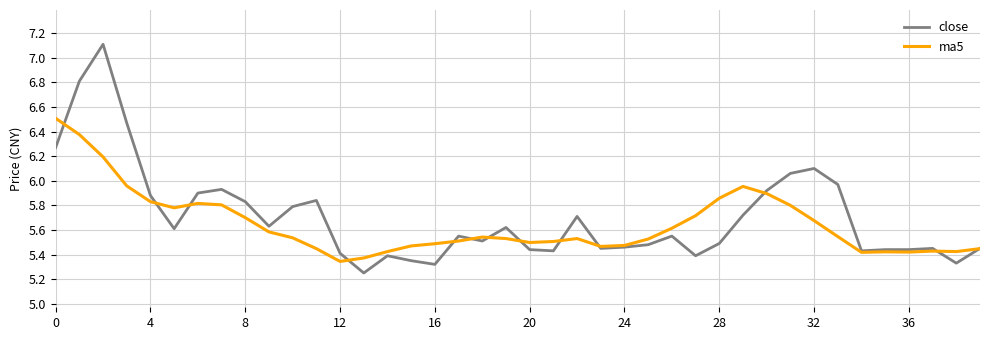

Rank the series by their maximum value, from highest to lowest.

close, ma5